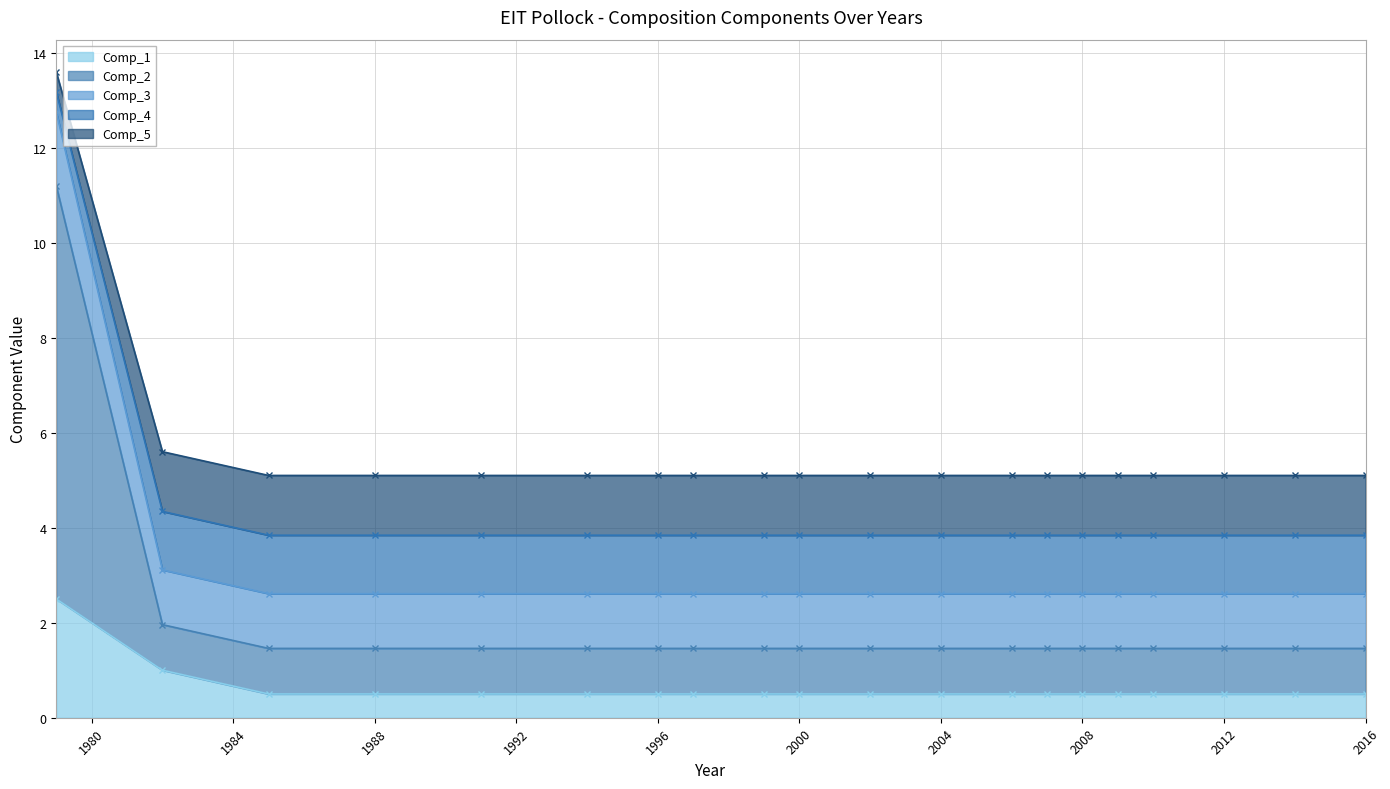

How many lines are shown in the chart?

5